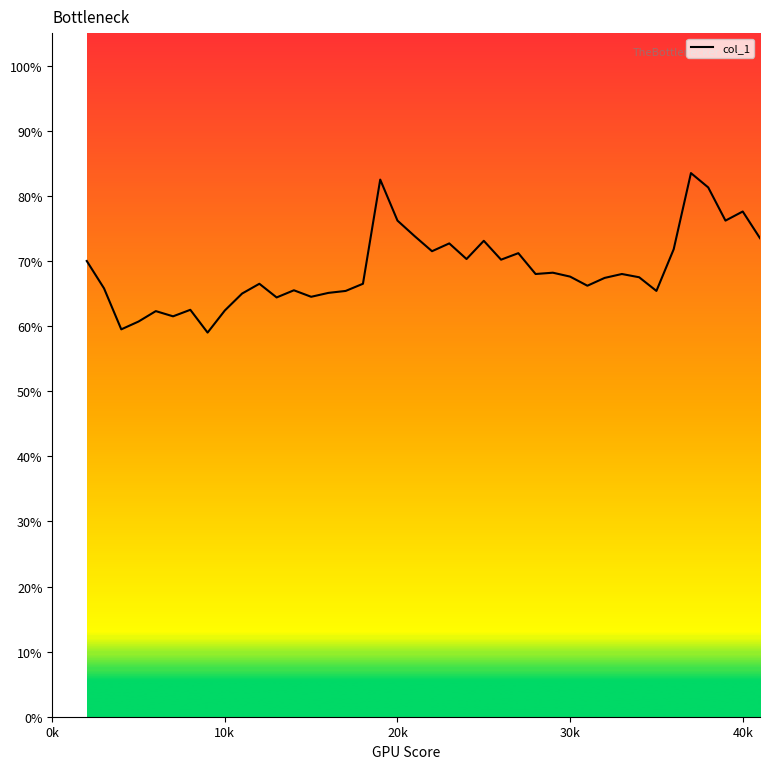

The value at 19 is 0.4. True or false?

False